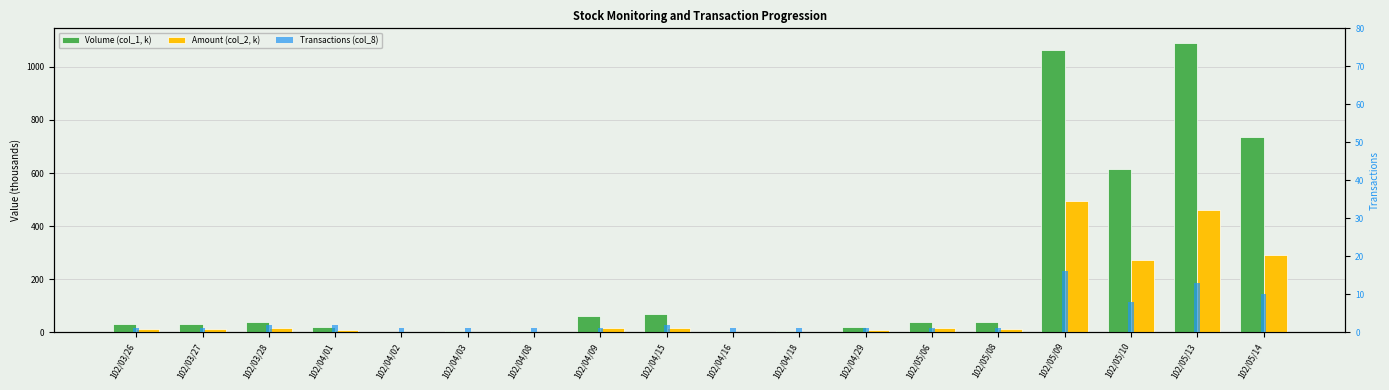

List the series in order of their peak value, highest first.

Volume (col_1, k), Amount (col_2, k), Transactions (col_8)